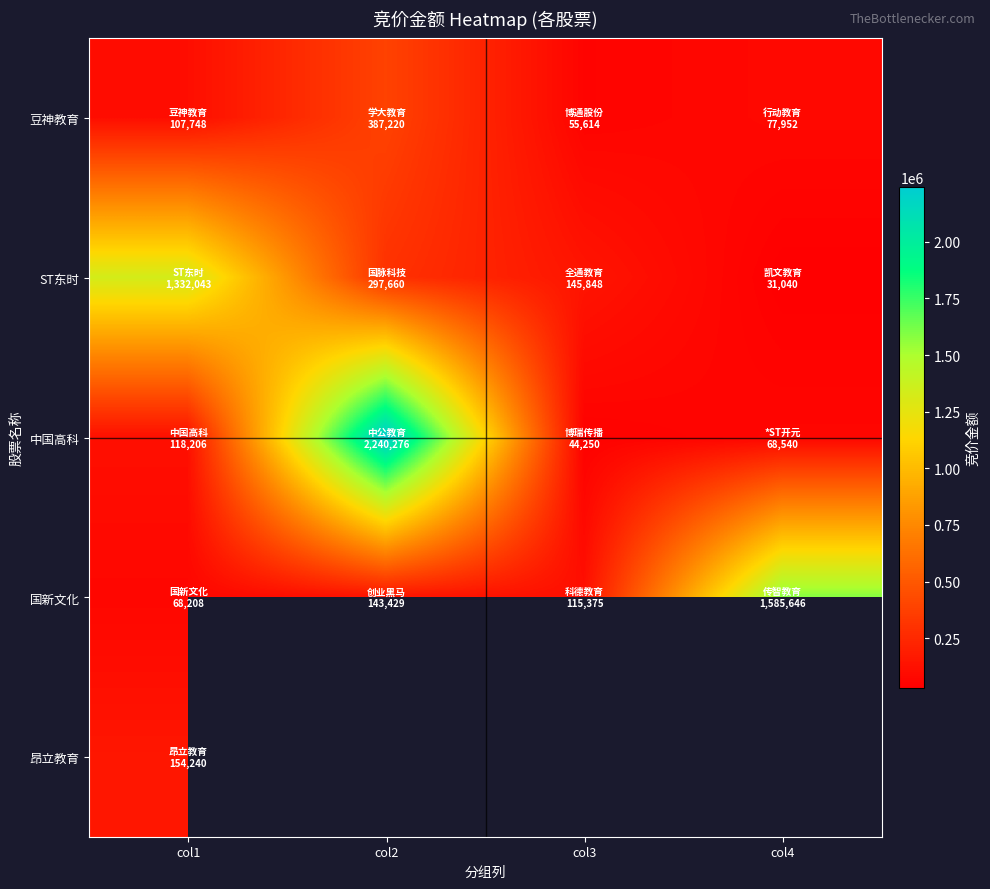

Rank the categories by 豆神教育 value from lowest to highest.

col3, col4, col1, col2